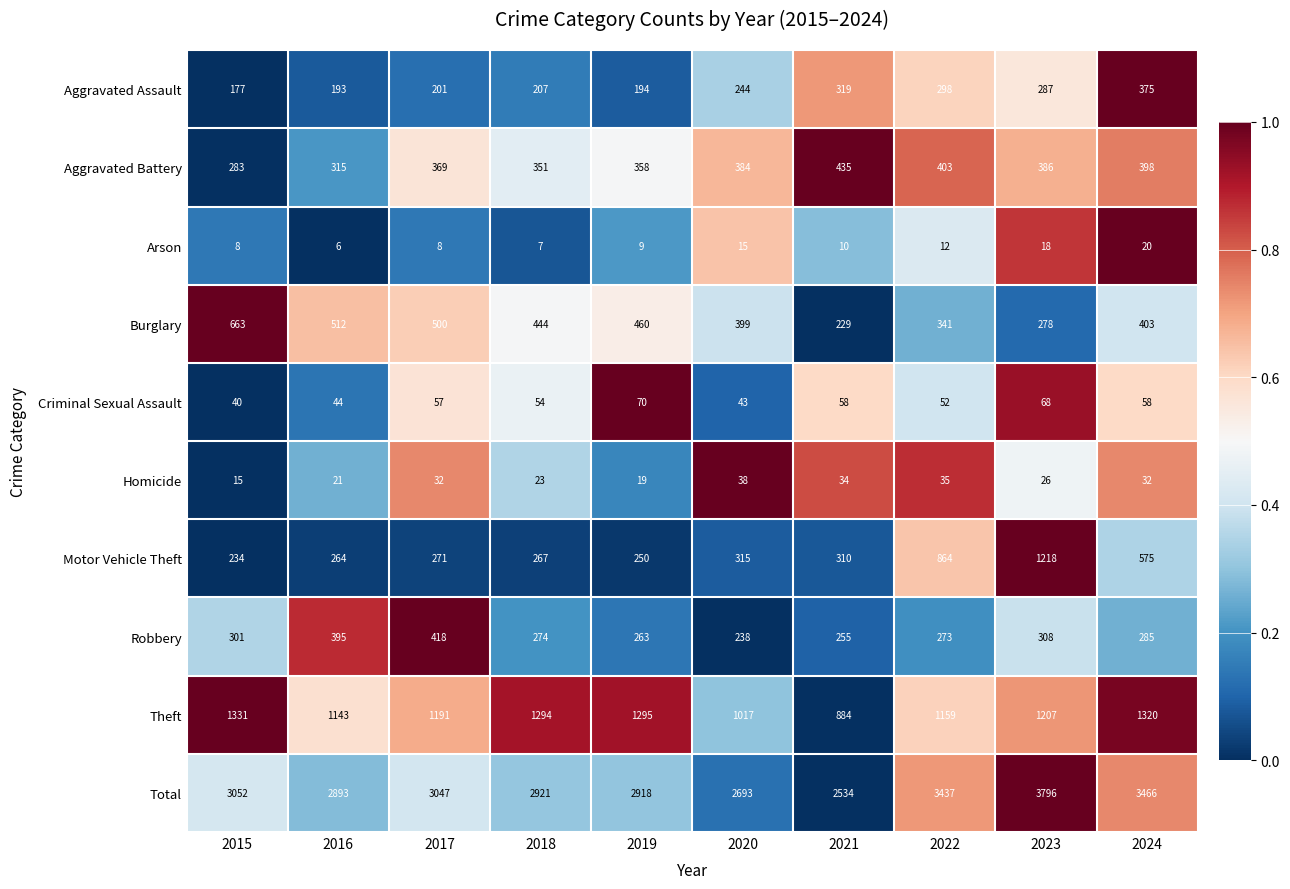

At 2022, list the series in order from largest to smallest.

Total, Theft, Motor Vehicle Theft, Aggravated Battery, Burglary, Aggravated Assault, Robbery, Criminal Sexual Assault, Homicide, Arson